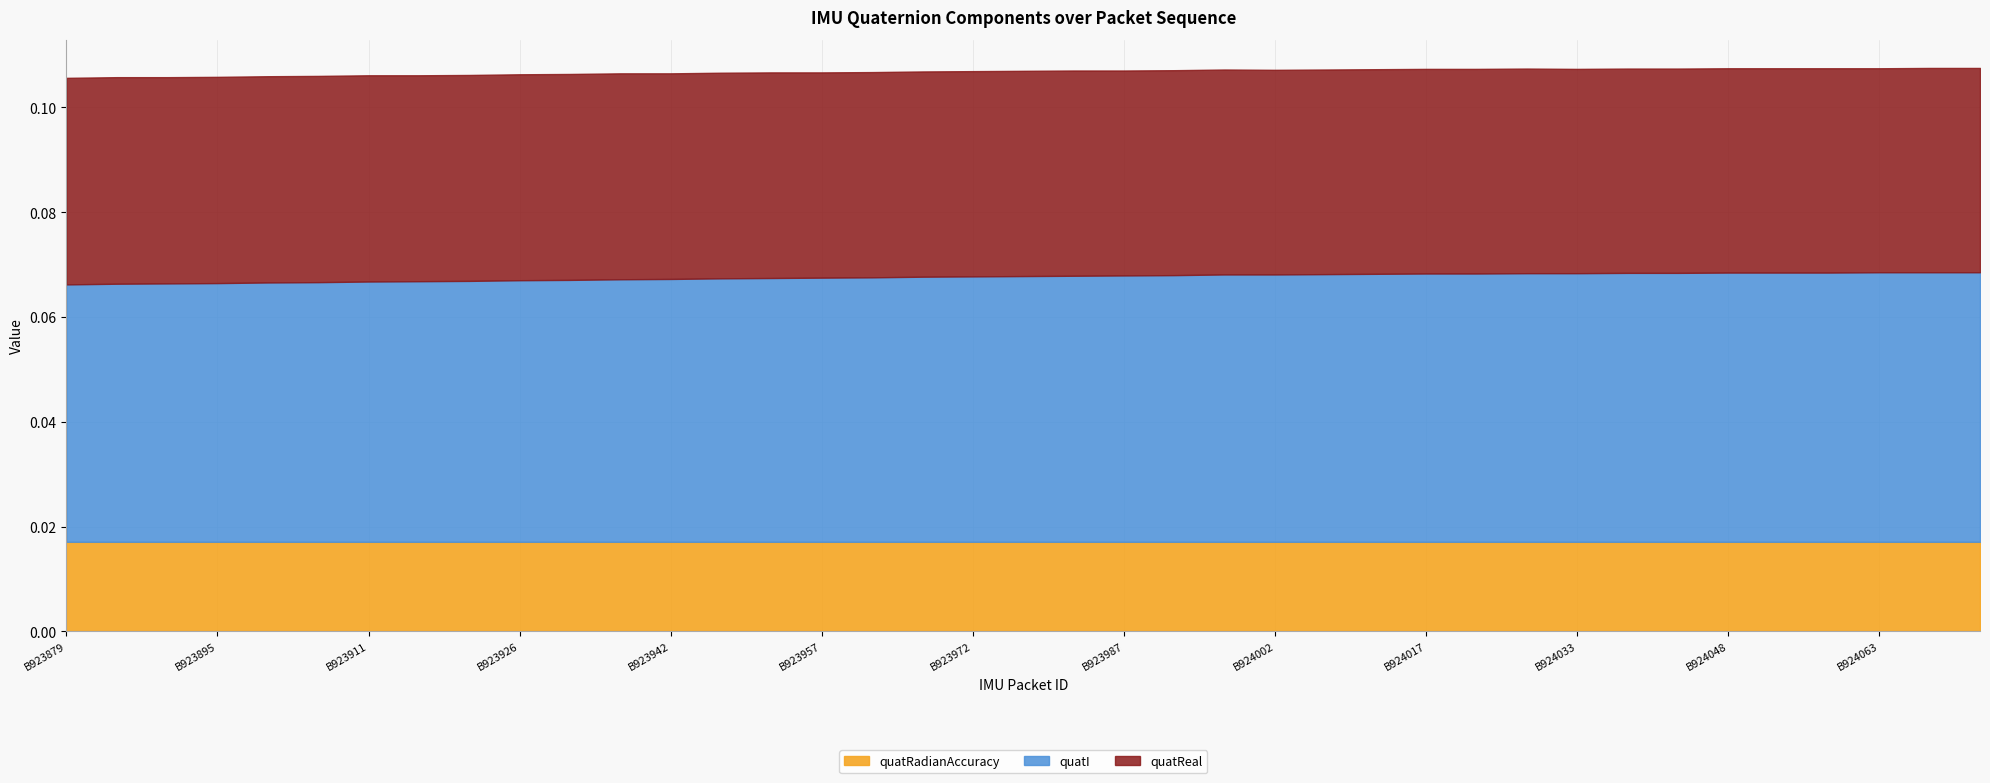

At B923890, list the series in order from smallest to largest.

quatRadianAccuracy, quatReal, quatI